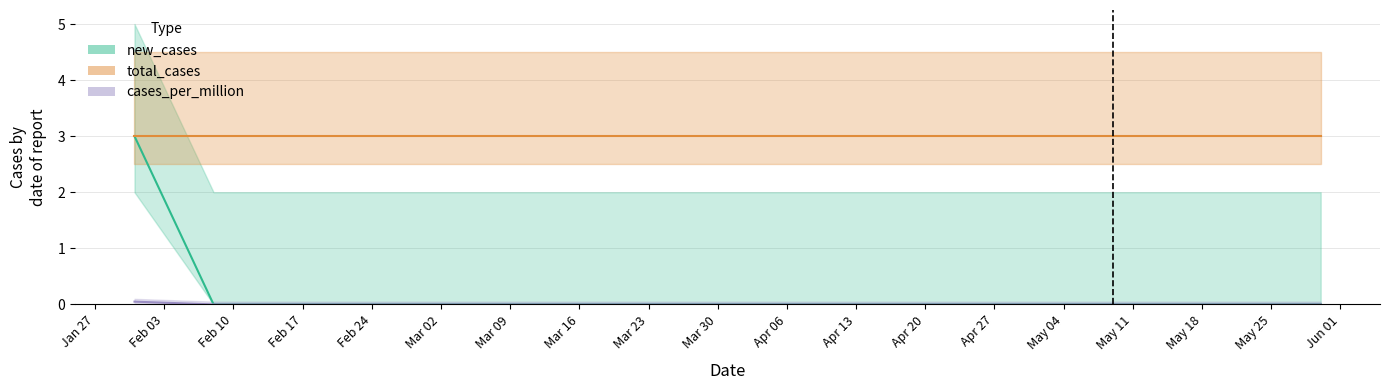

What is the label of the 14th point from the left?

2020-05-02